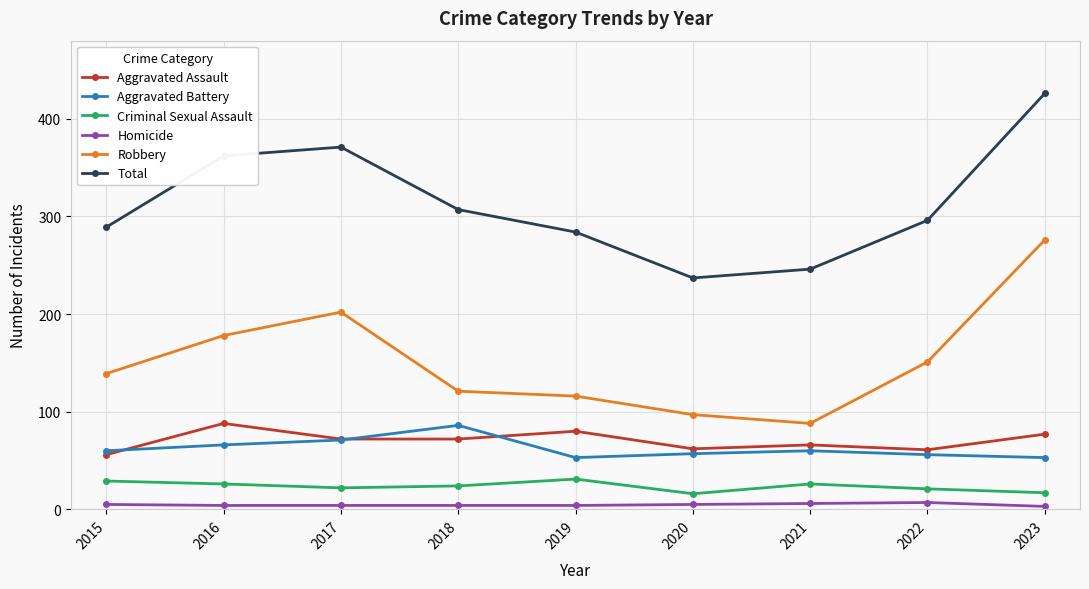

At which label is Criminal Sexual Assault closest to 23?

2017